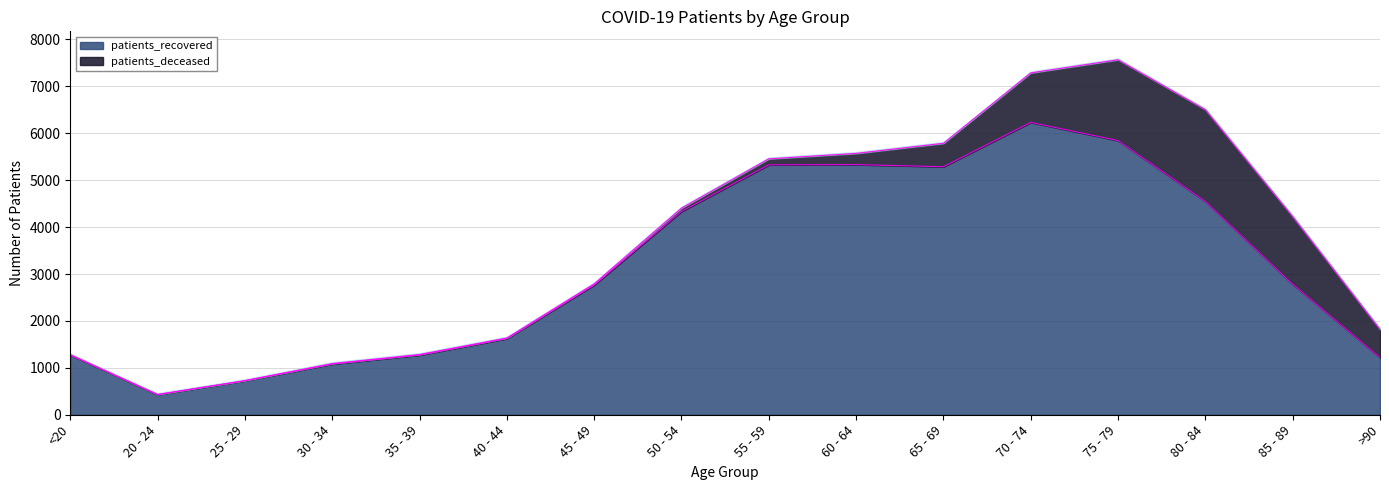

What is the change in value from 60 - 64 to 75 - 79?

+512